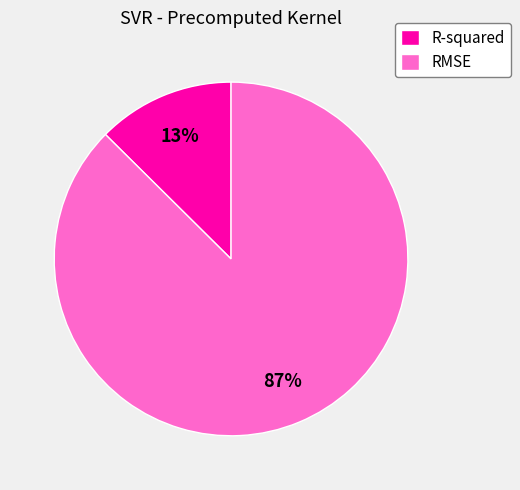

Do RMSE and R-squared together represent more than half of the pie?

Yes